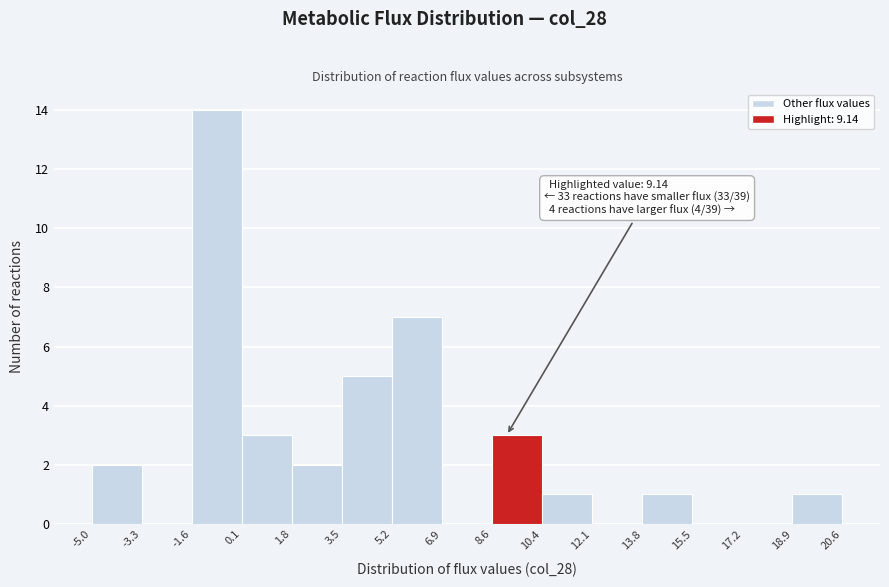

Which range on the x-axis has the tallest bar?

-1.6 to 0.1